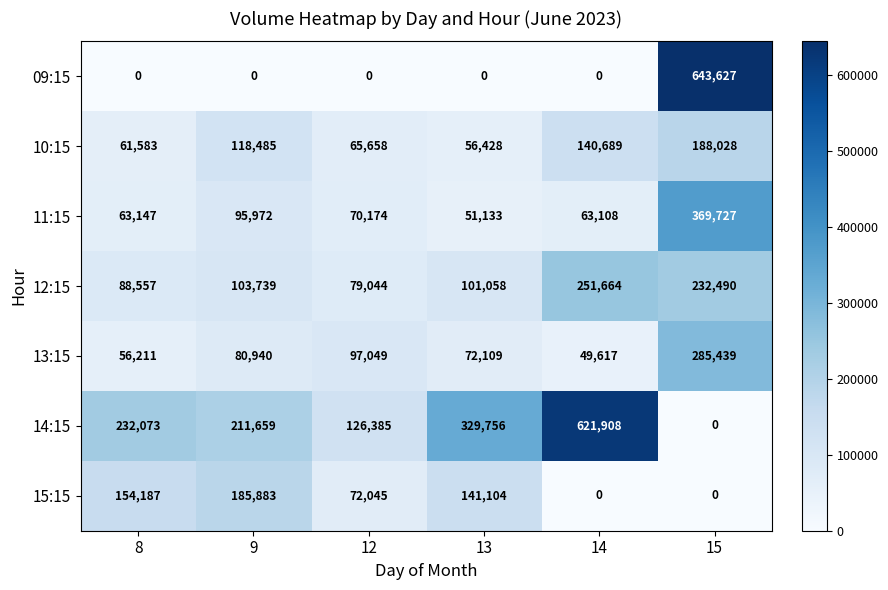

Which series has the largest range (max minus min)?

09:15